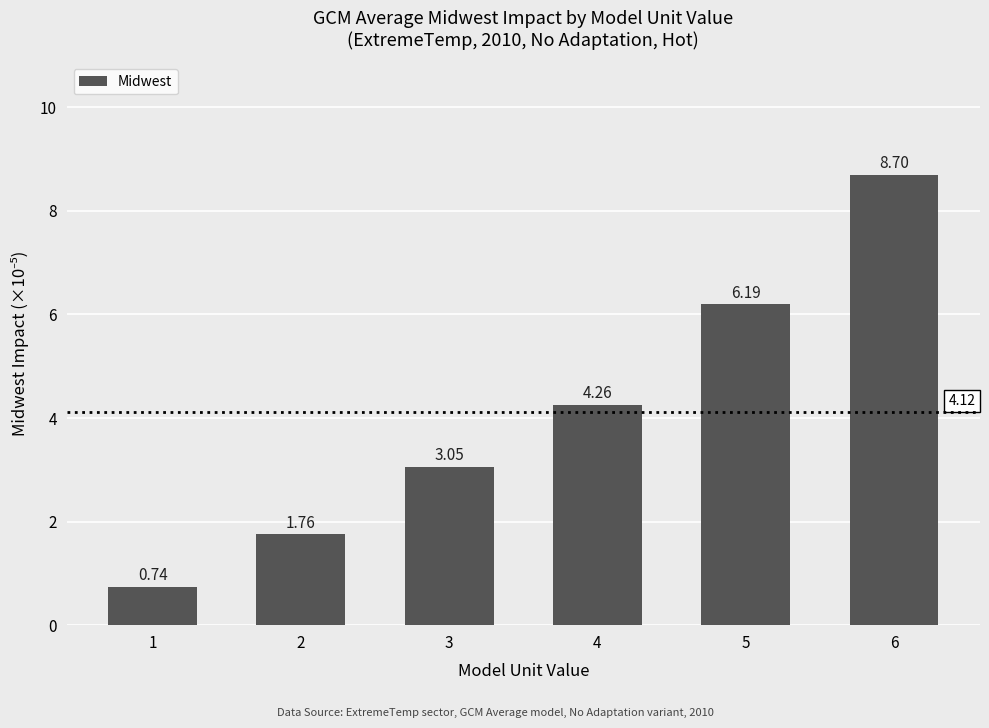

What is the sum of all values?

24.7